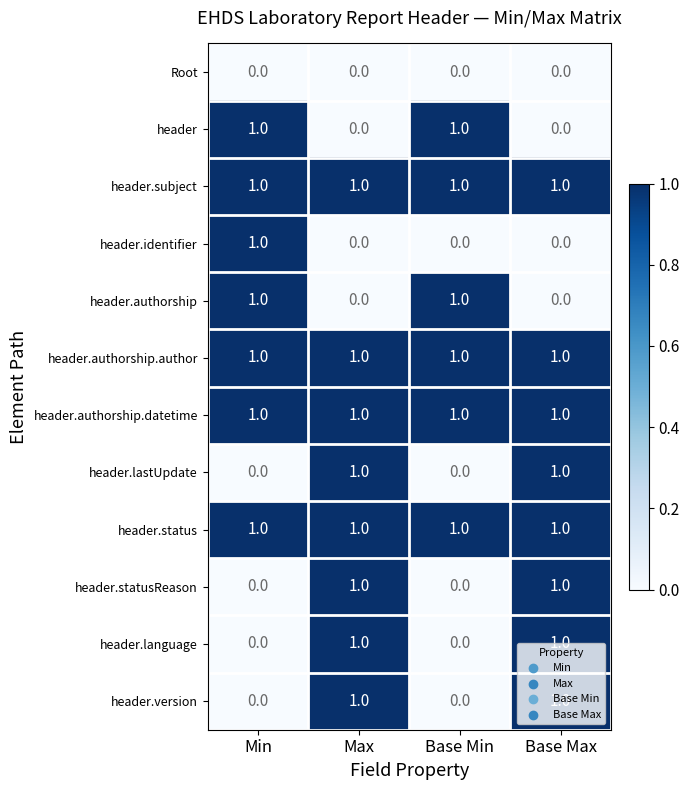

The header.authorship.author series shows 2 at Max. True or false?

False